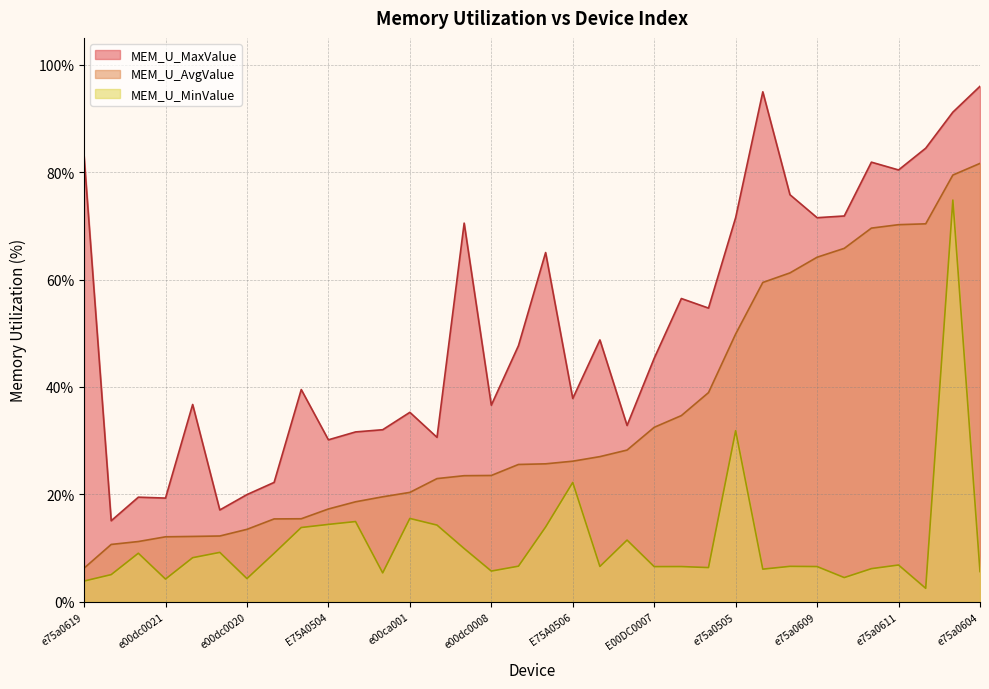

At E75A0612, list the series in order from smallest to largest.

MEM_U_MinValue, MEM_U_AvgValue, MEM_U_MaxValue